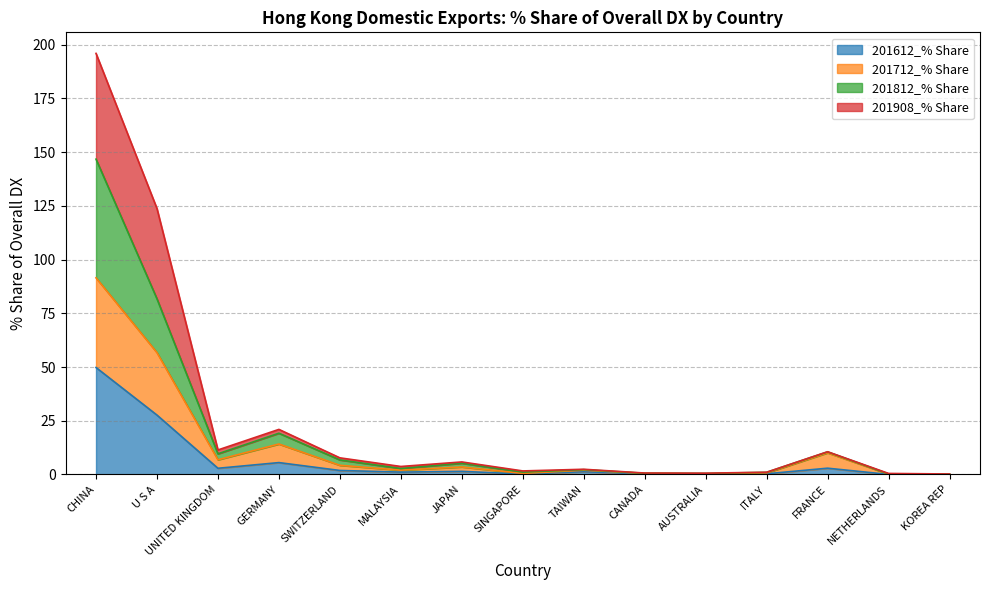

Which category has the highest value in the 201612_% Share series?

CHINA